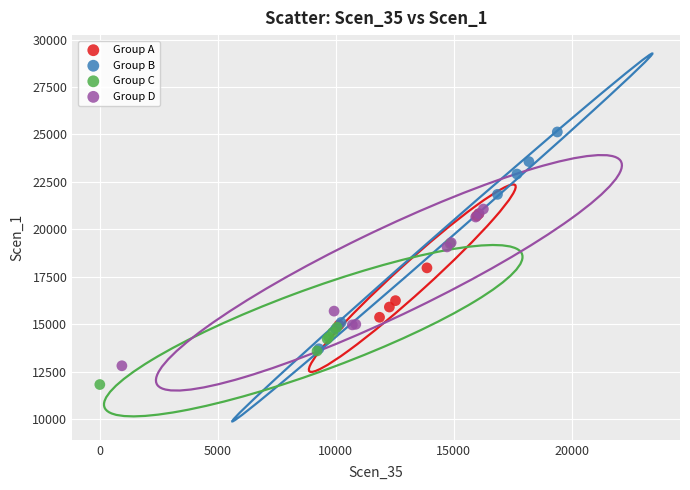

What are all the series names shown in the legend?

Group A, Group B, Group C, Group D